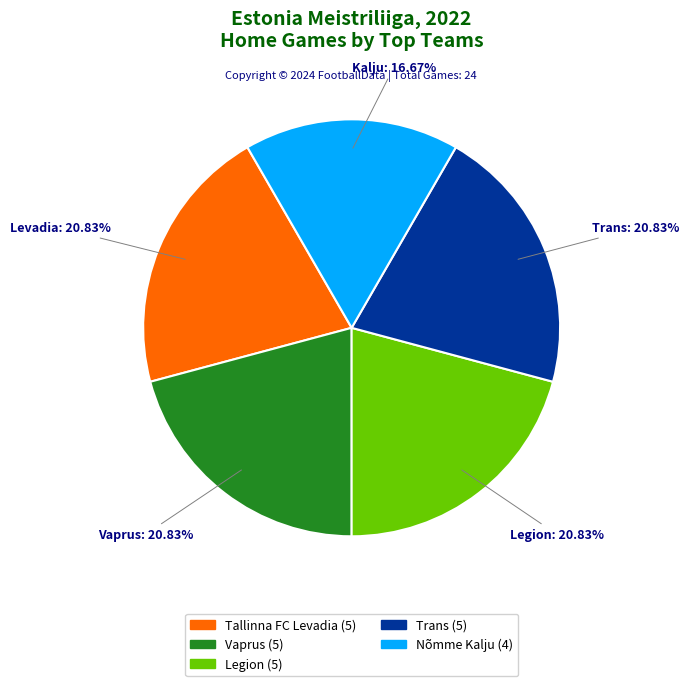

To the nearest percent, what is the average slice percentage?

20%